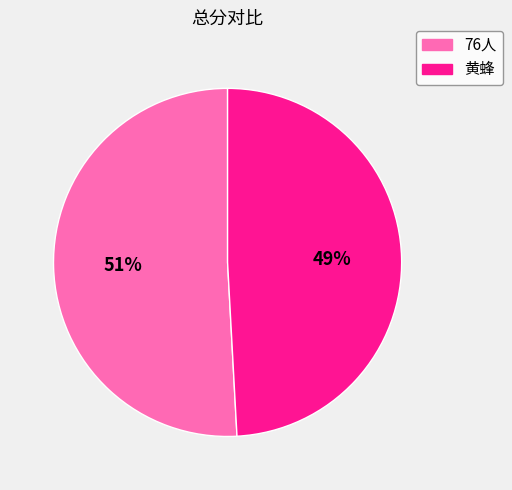

True or false: 76人 accounts for 38% of the total.

False